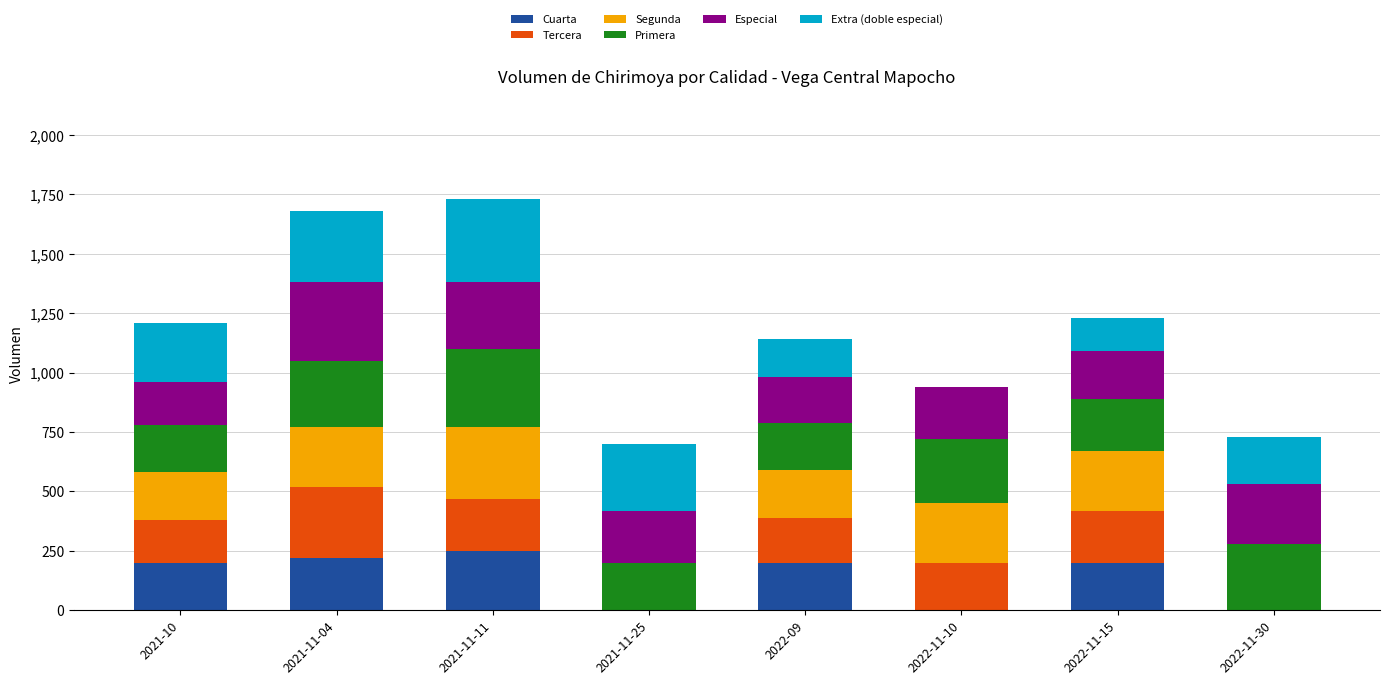

What is the maximum value for Cuarta?

250